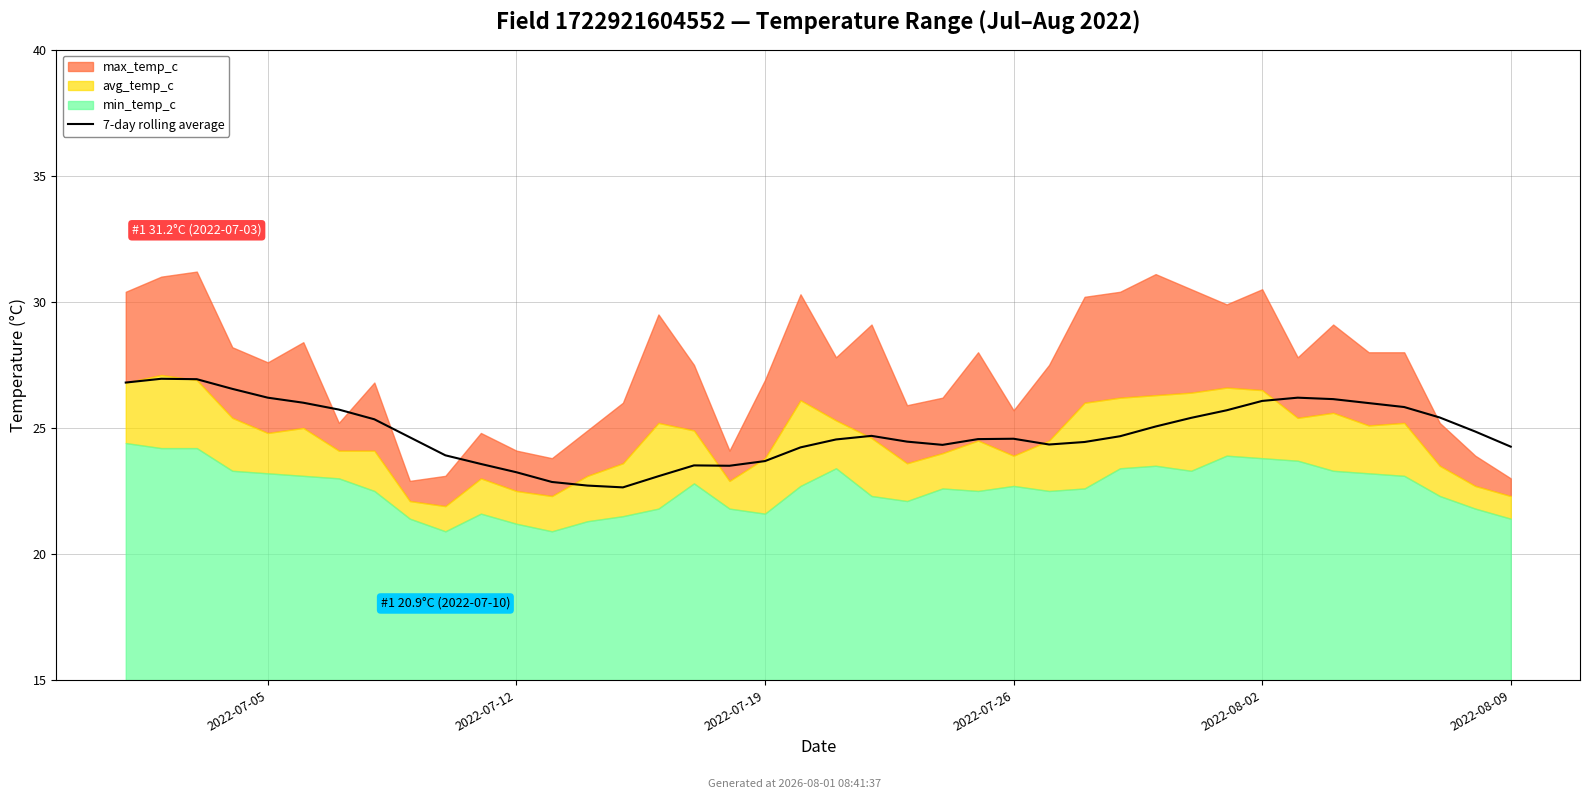

The chart shows a value of 14.2 at 37. True or false?

False